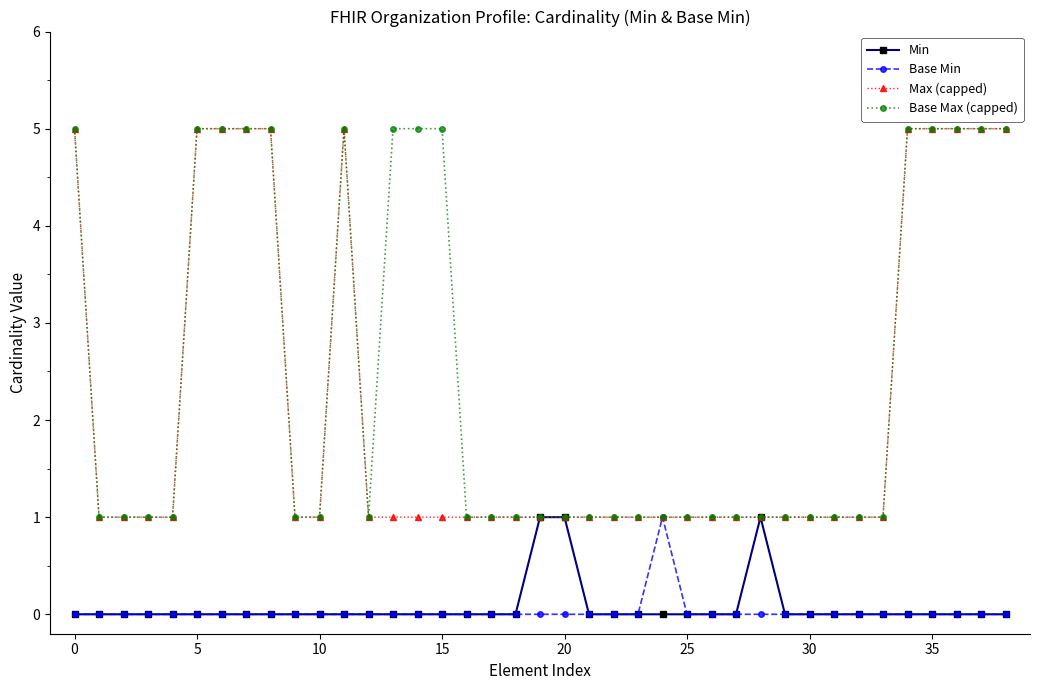

What are all the series names shown in the legend?

Min, Base Min, Max (capped), Base Max (capped)